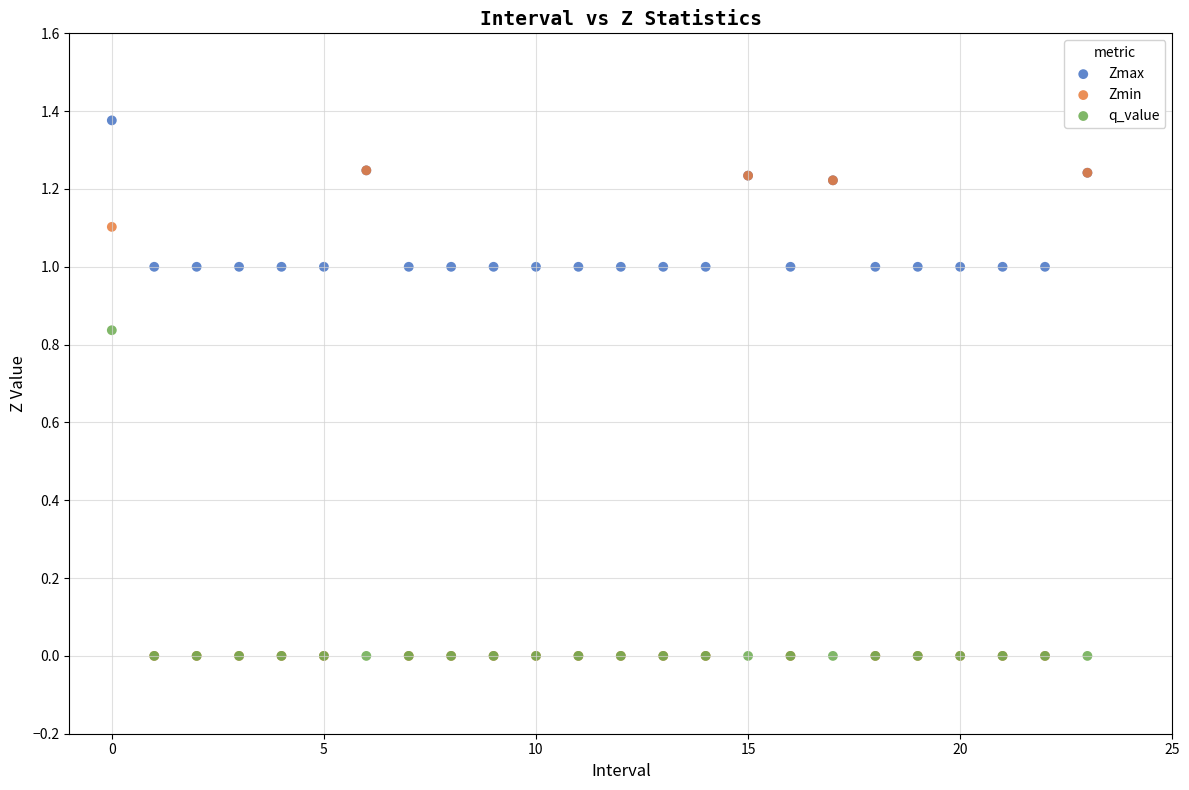

What are all the series names shown in the legend?

Zmax, Zmin, q_value